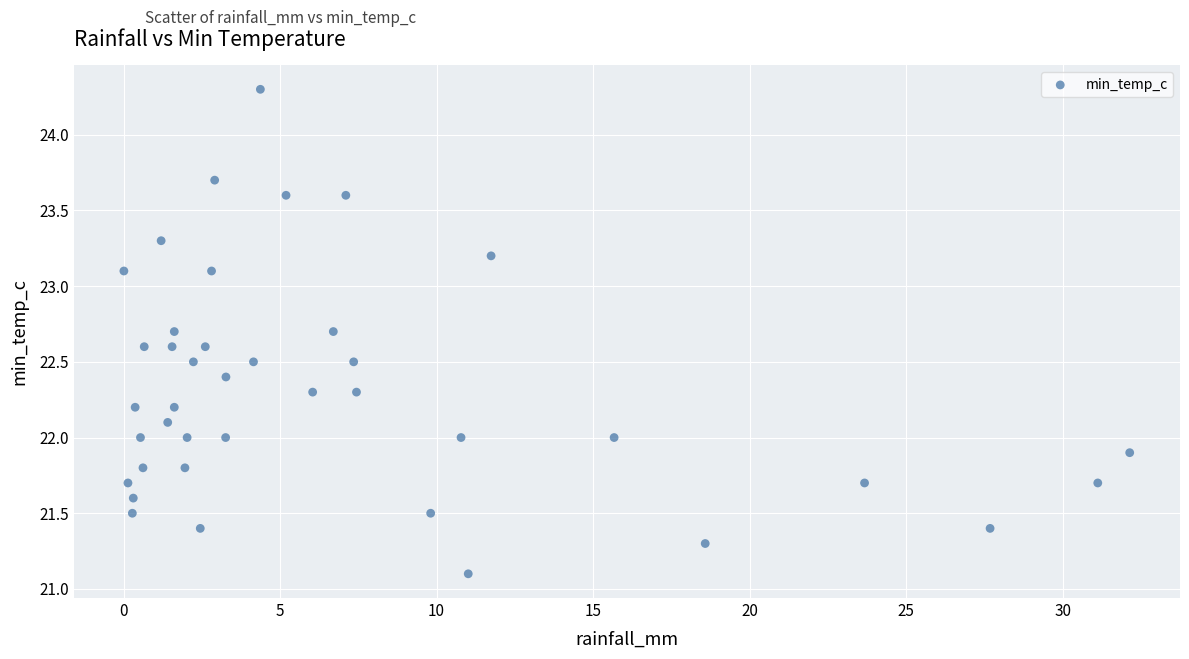

What is the range of X values (max minus min)?

32.1